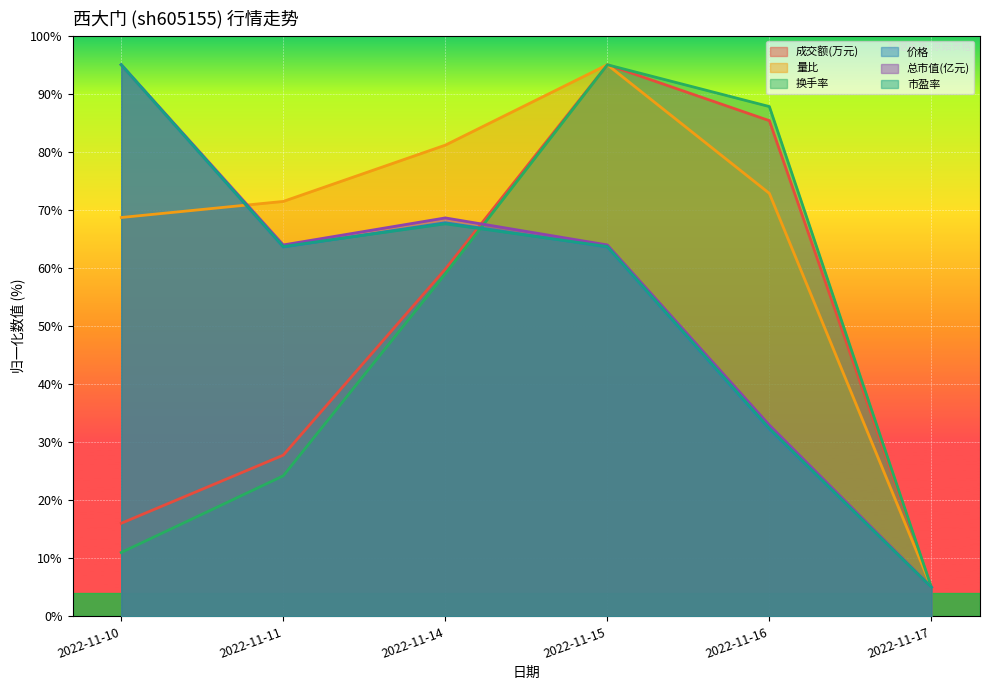

Which has a higher value, 2022-11-11 or 2022-11-10?

2022-11-11